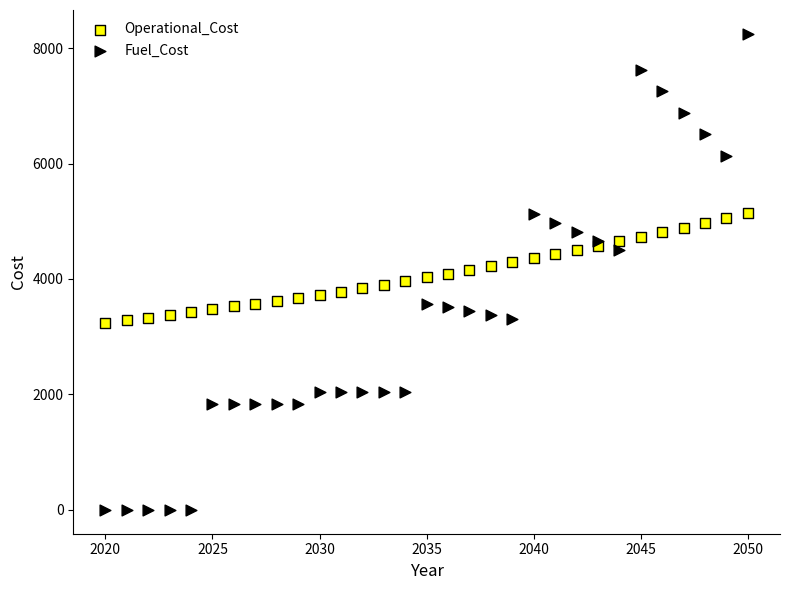

What are all the series names shown in the legend?

Operational_Cost, Fuel_Cost